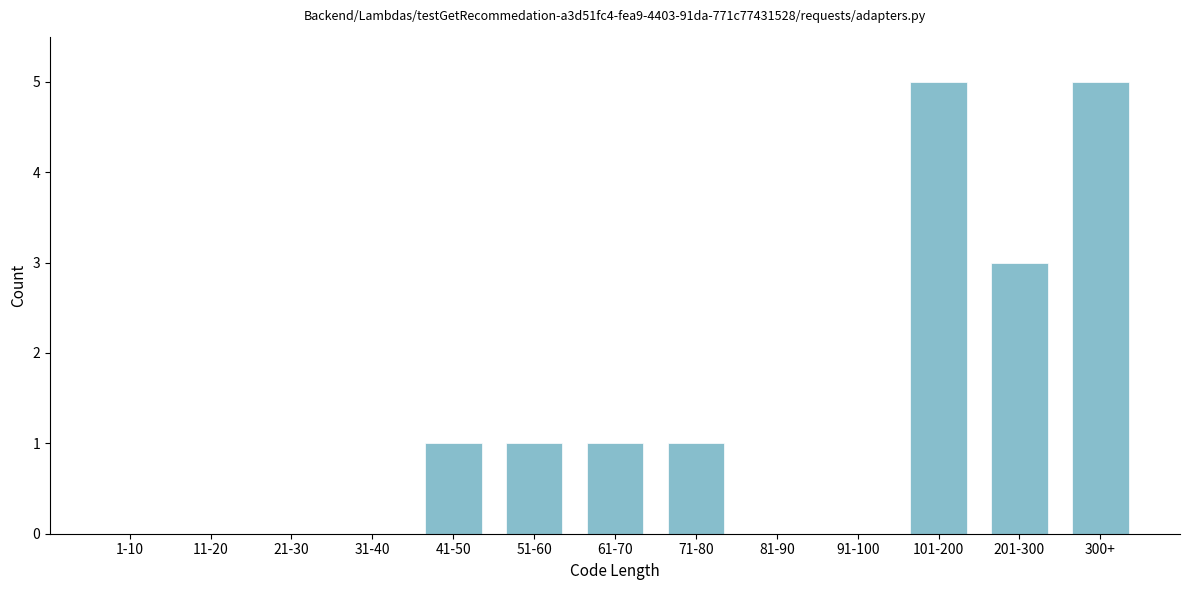

Reading left to right, transcribe all the data shown in this chart.

1-10=0	11-20=0	21-30=0	31-40=0	41-50=1	51-60=1	61-70=1	71-80=1	81-90=0	91-100=0	101-200=5	201-300=3	300+=5